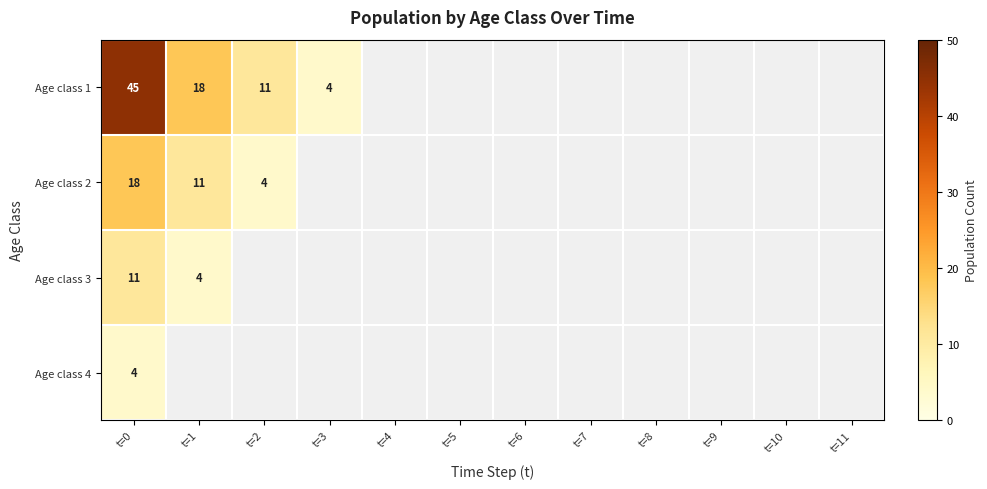

At which category does the chart reach its peak across all series?

t=0